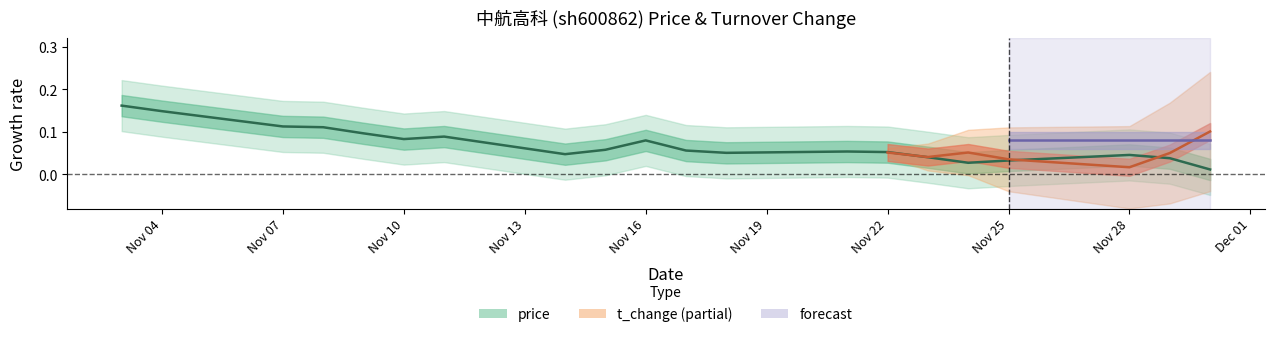

What is the value of the 13th point from the left?

0.1